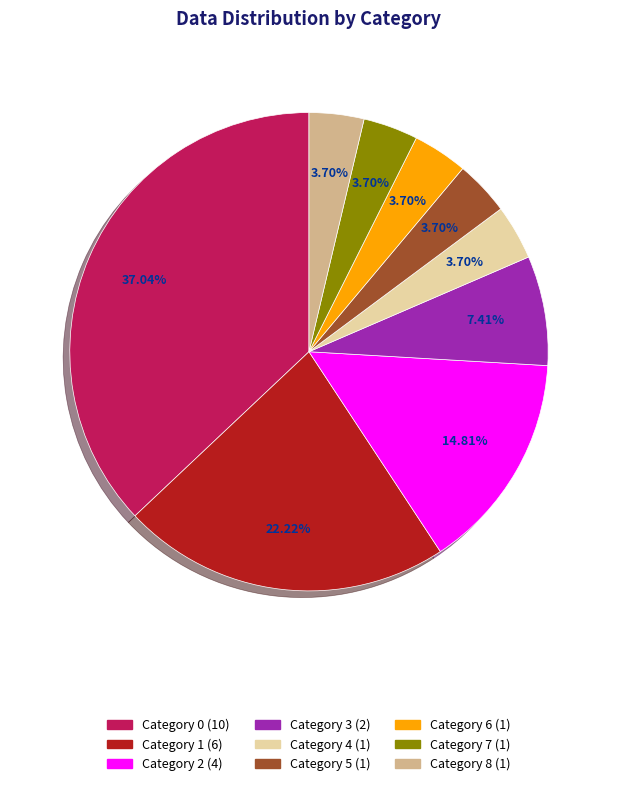

How many segments does this pie chart have?

9